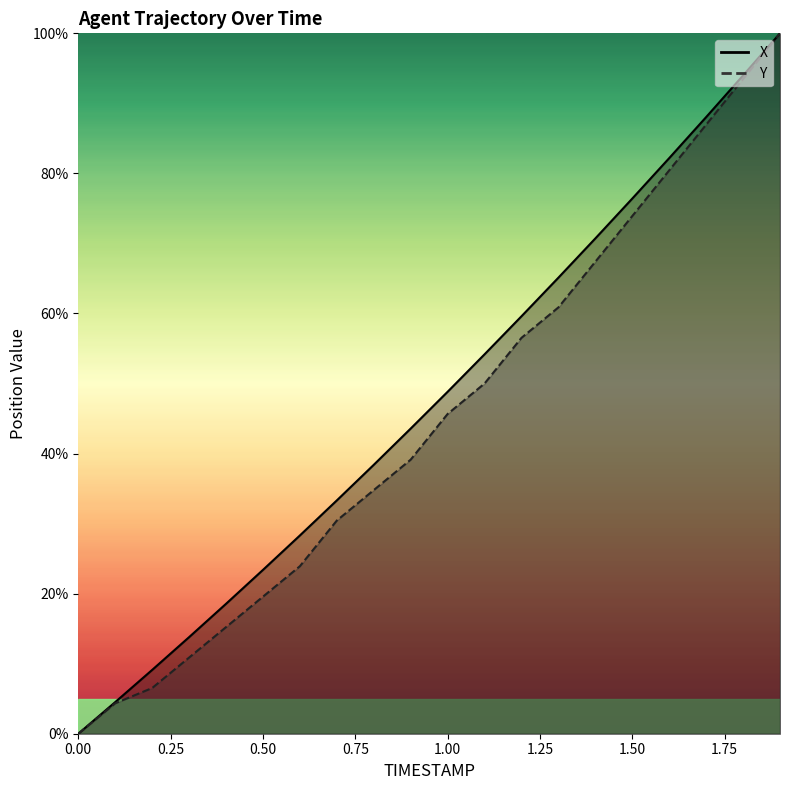

What are all the series names shown in the legend?

X, Y